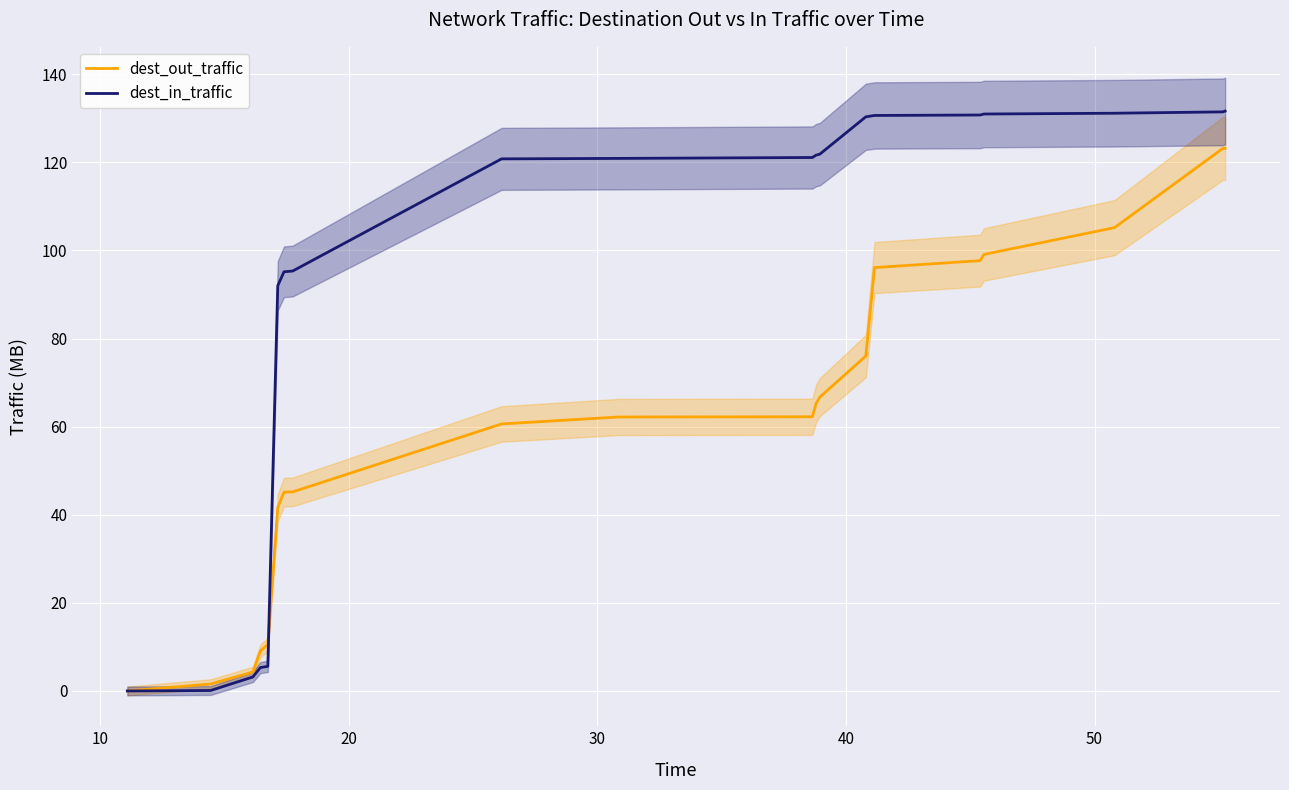

True or false: dest_out_traffic and dest_in_traffic intersect in this chart.

True